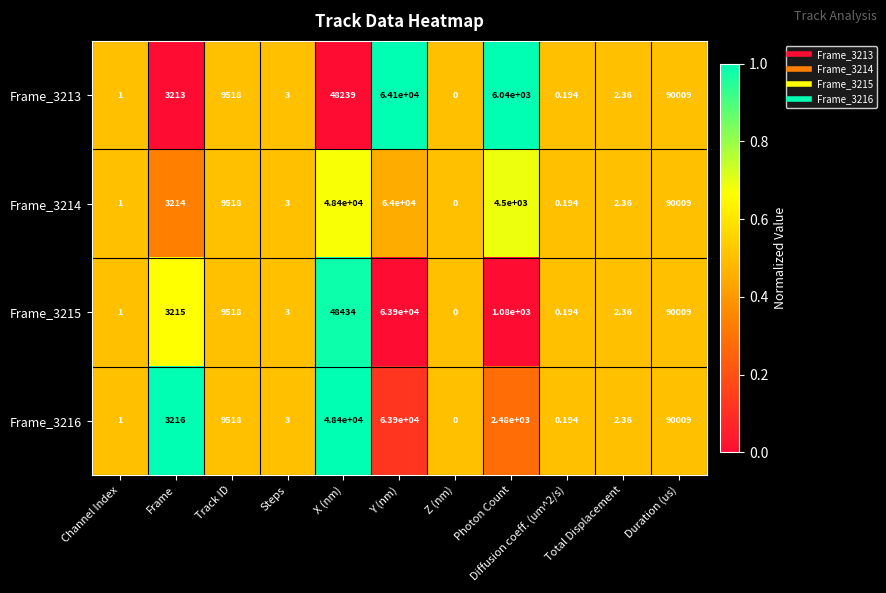

List the series in order of their overall mean, lowest first.

Frame_3215, Frame_3216, Frame_3214, Frame_3213